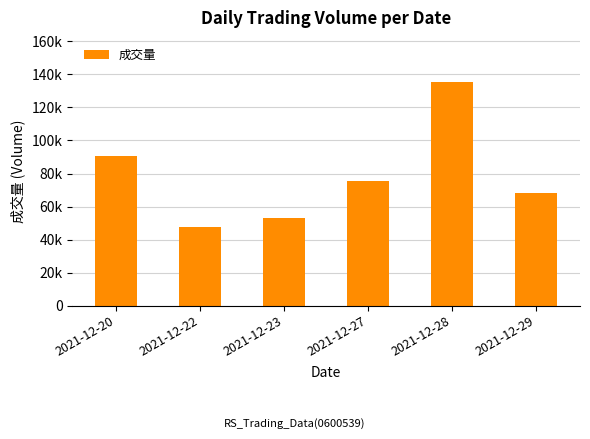

Reading left to right, extract all data points from this chart.

90541.1	47583.8	52886.0	75512.8	135181.8	68452.7